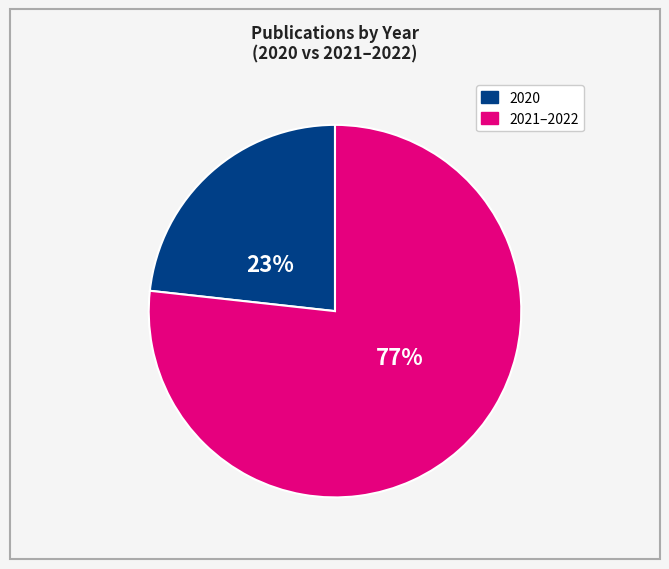

To the nearest percent, what is the average slice percentage?

50%